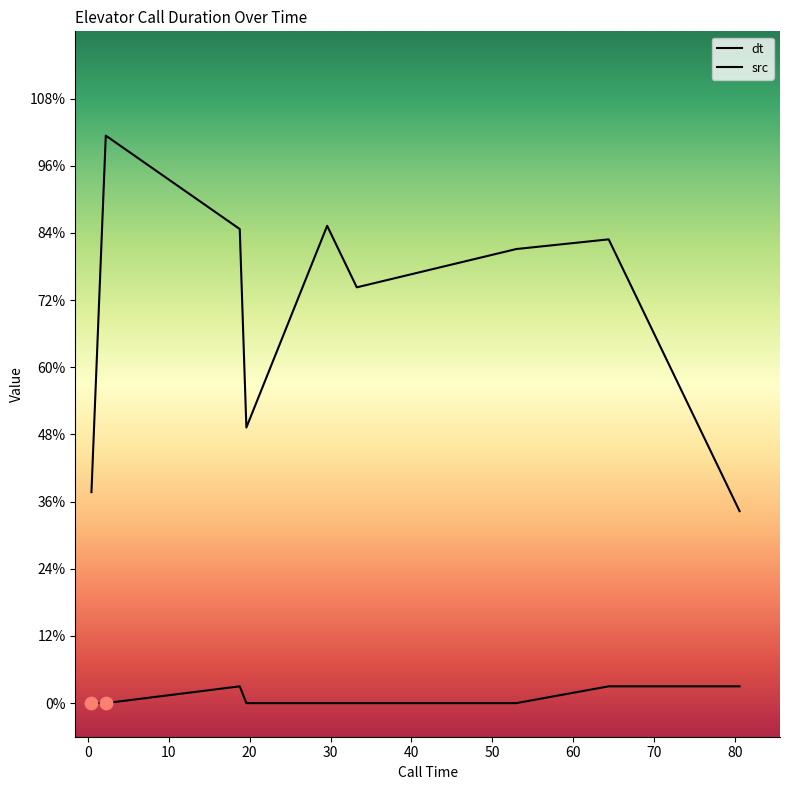

Which series reaches the minimum Y coordinate?

src